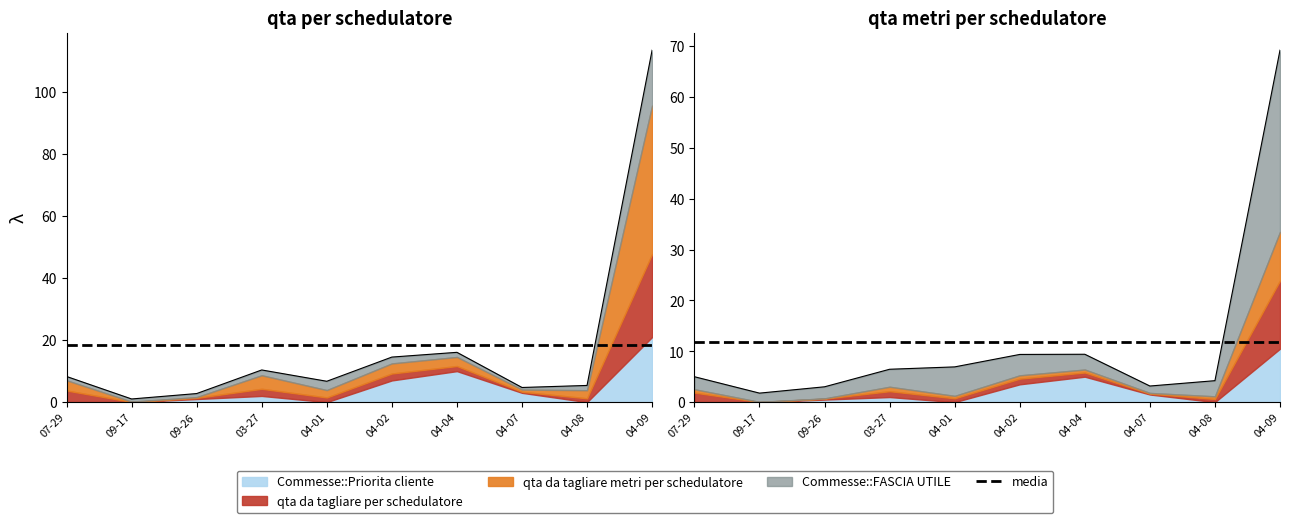

Is the value of qta da tagliare per schedulatore at 2024-09-17 greater than the value of qta da tagliare metri per schedulatore at 2025-04-07?

No